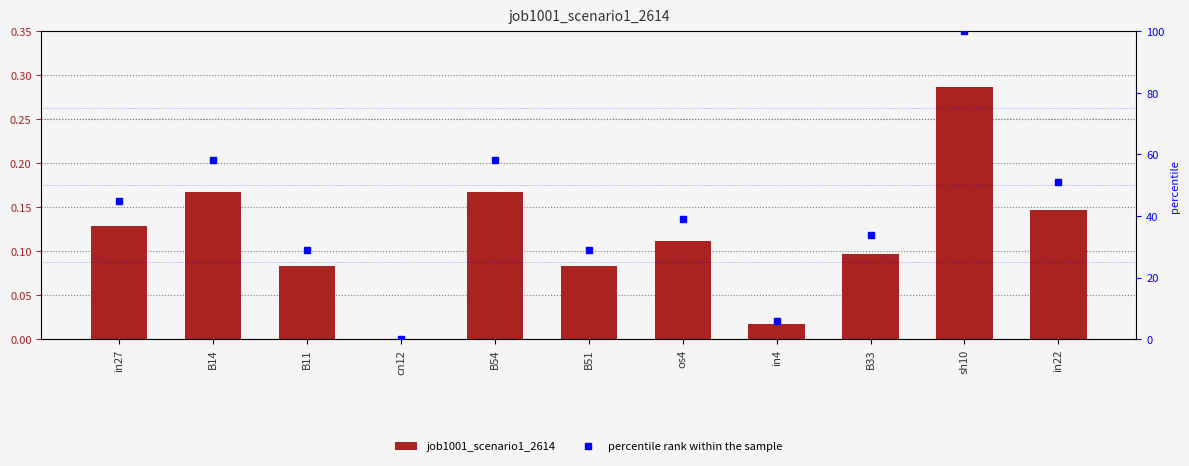

What position from the left is B11?

3